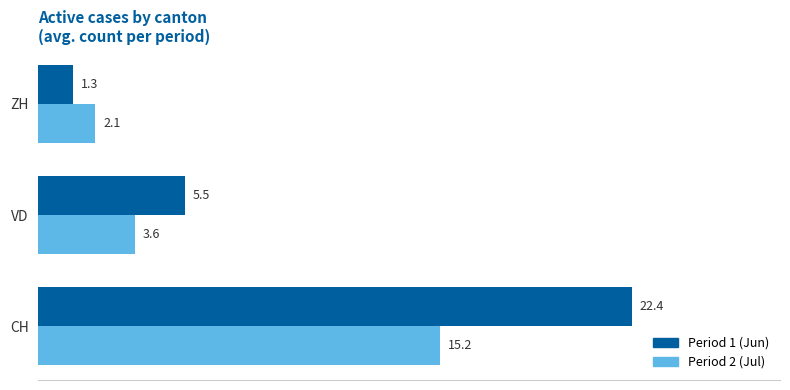

The value of Period 1 (Jun) at CH is 22.4. True or false?

True